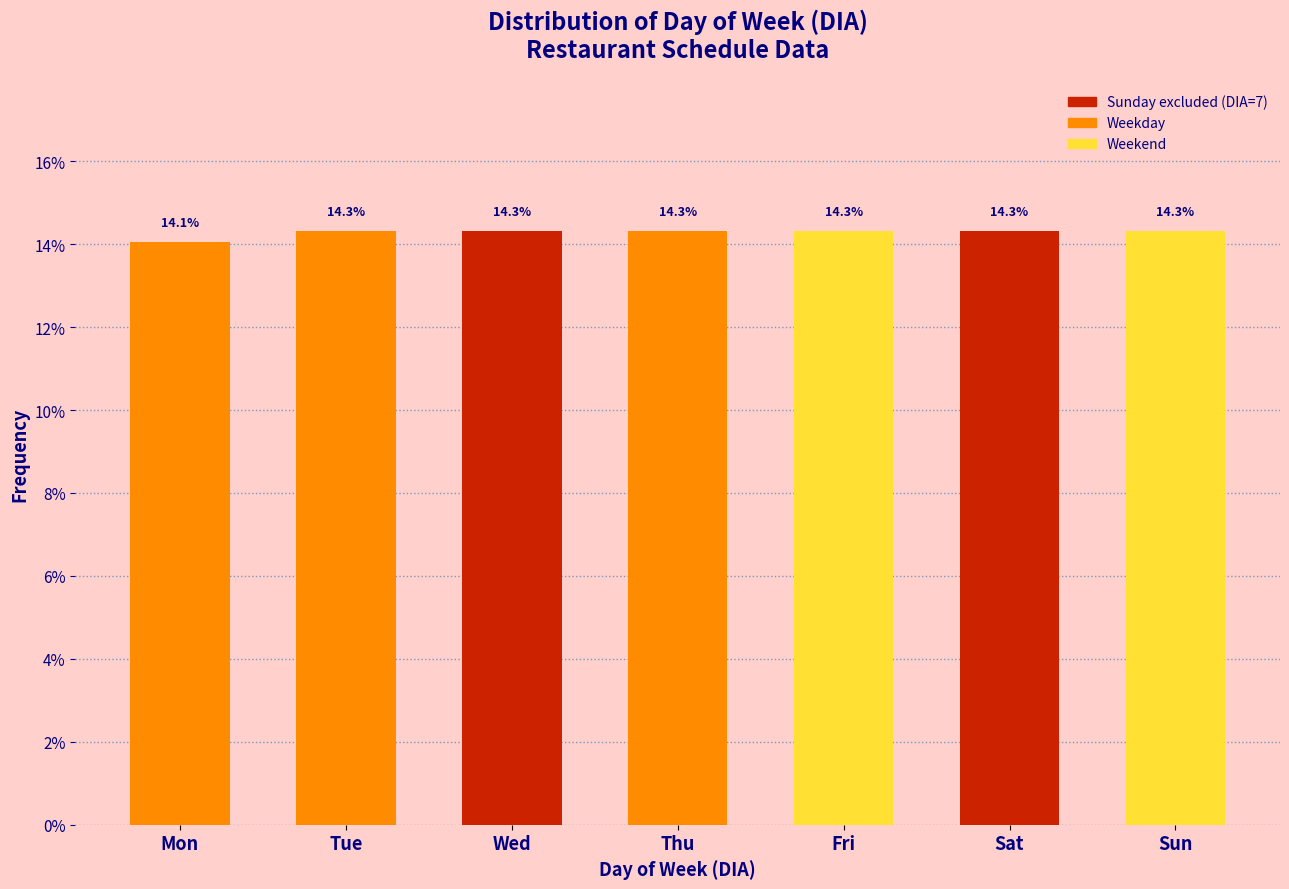

Reading left to right, extract all data points from this chart.

14.1	14.3	14.3	14.3	14.3	14.3	14.3